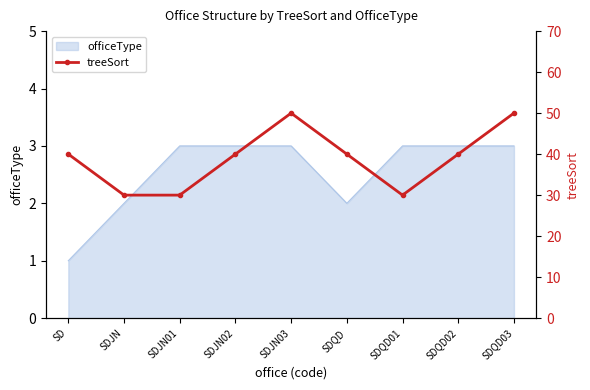

How many points are higher than both their immediate neighbors (excluding endpoints)?

1